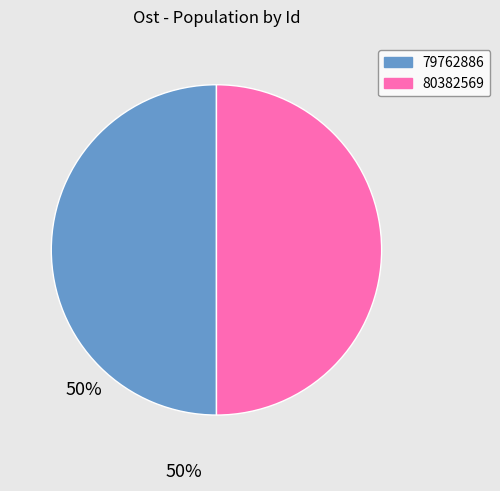

True or false: 79762886 accounts for 58% of the total.

False